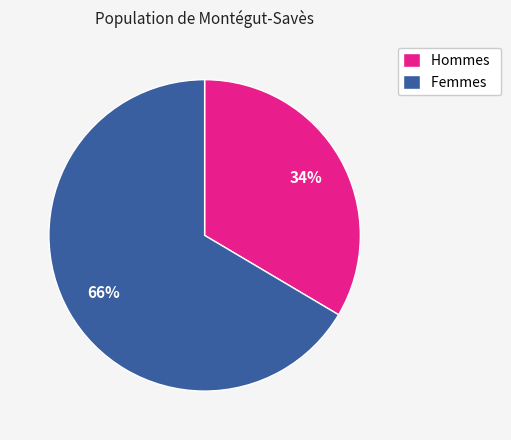

What is the ratio of the value at Hommes to the value at Femmes?

0.5